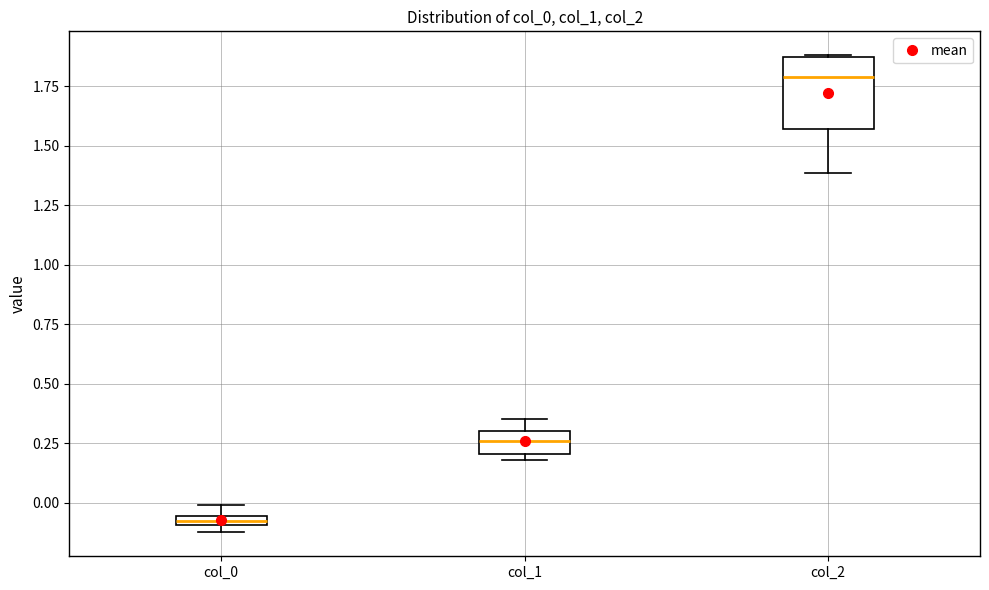

Where is the upper edge of the box for col_0 on the y-axis? The values are not printed on the chart, so give them approximately, as read against the axis.

-0.05